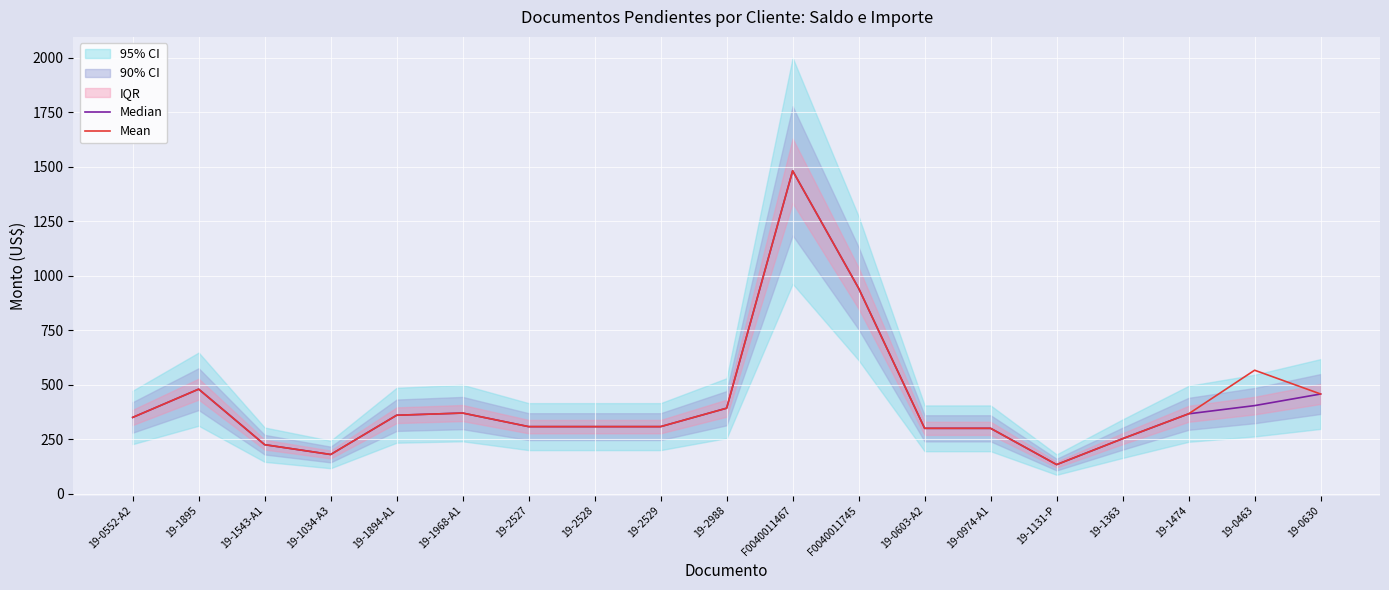

True or false: Mean and Median cross at least once.

False